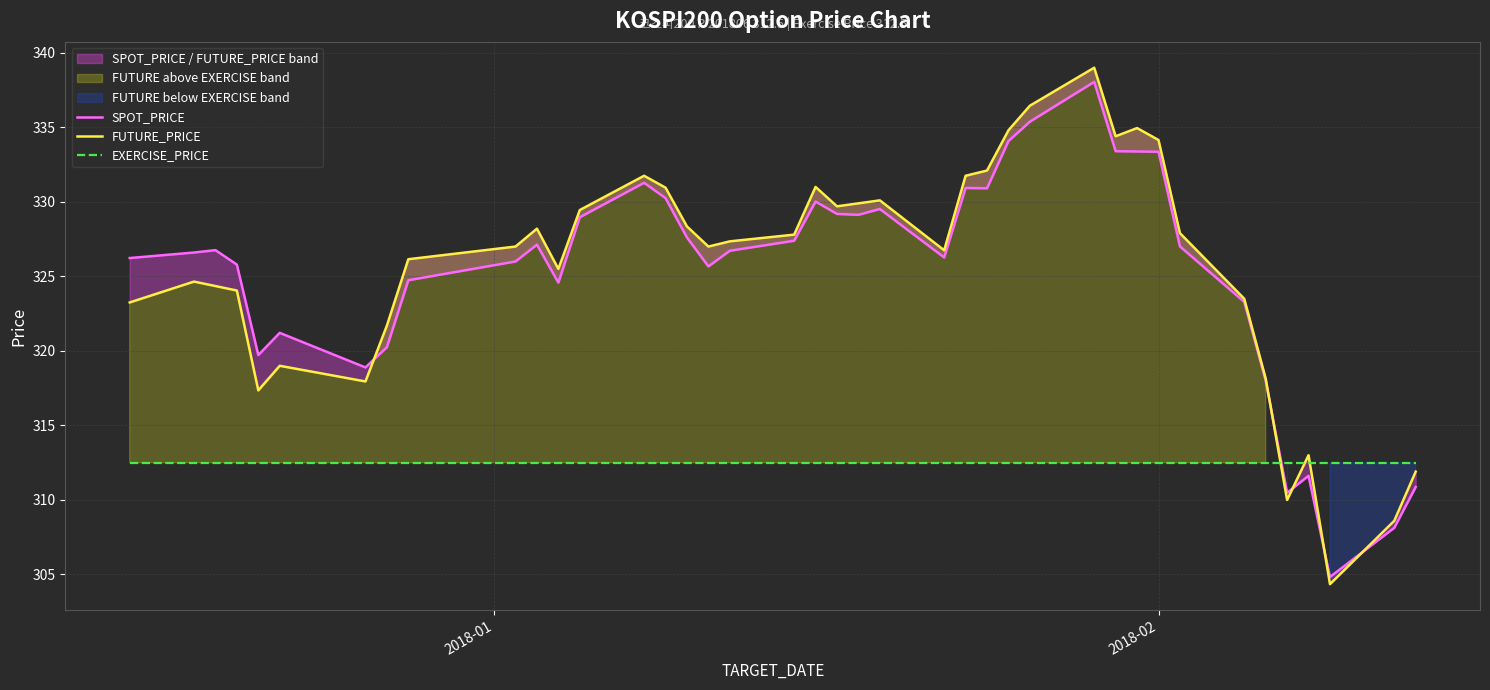

What is the sum of all SPOT_PRICE values?

13013.6